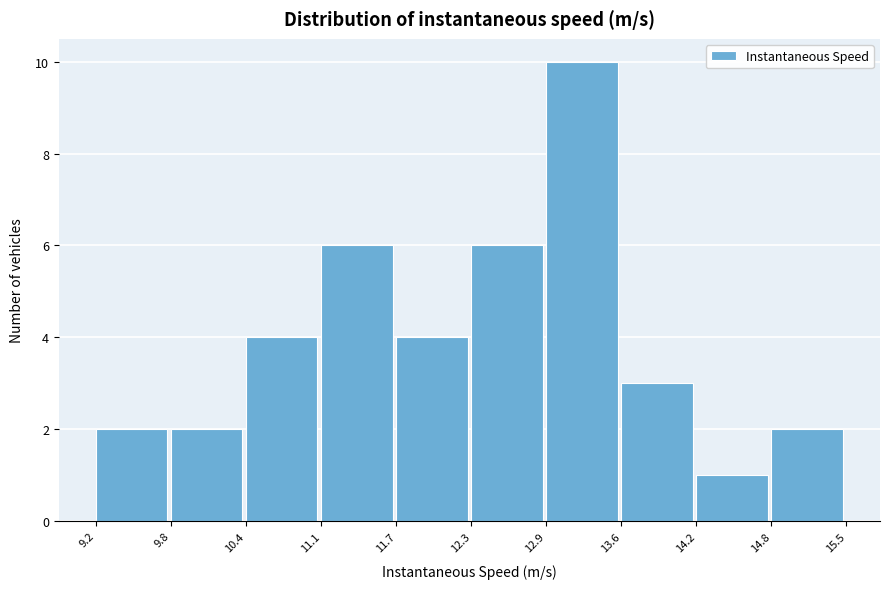

What is the height of the bar covering 14.2 to 14.8 on the x-axis? The values are not printed on the chart, so give them approximately, as read against the axis.

1